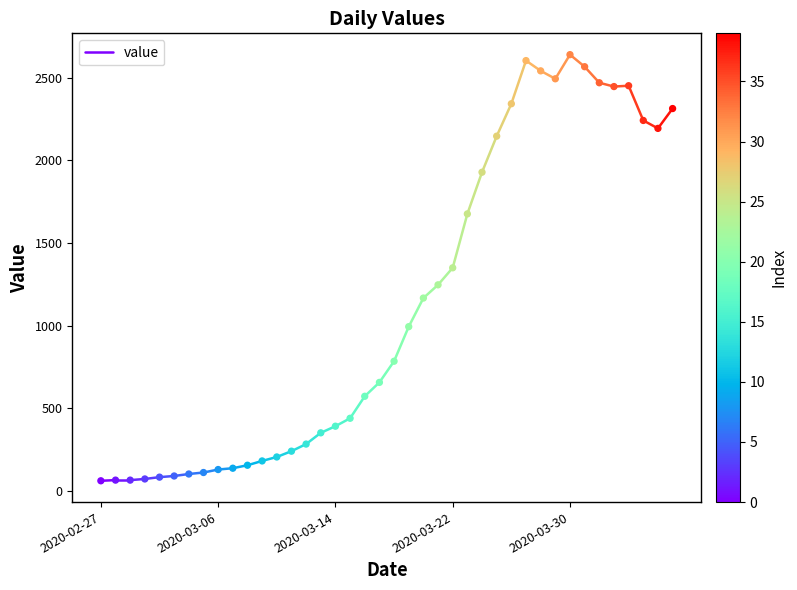

What is the range of Y values (max minus min)?

2577